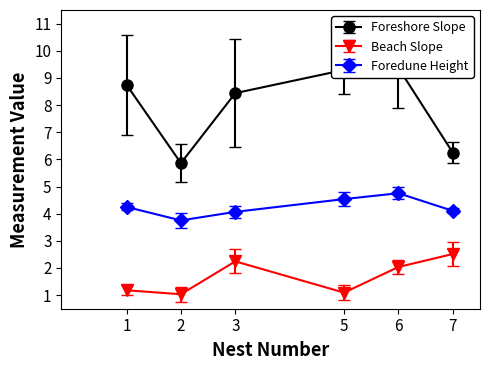

How many interior local peaks does the Beach Slope series have?

1